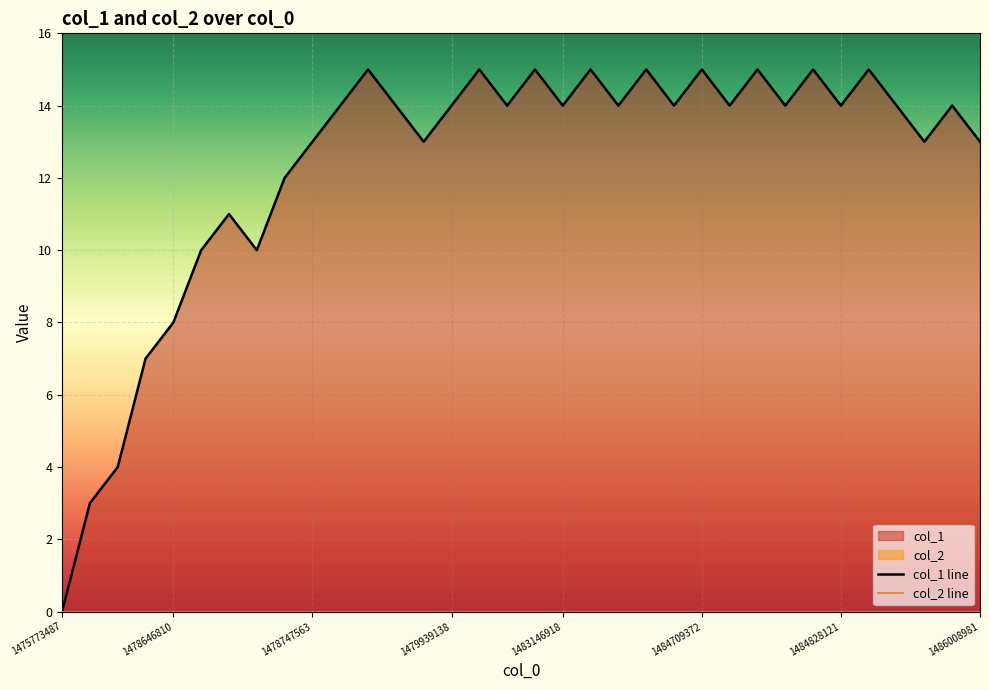

What is the value of the col_1 line point at the 6th from the left?

10